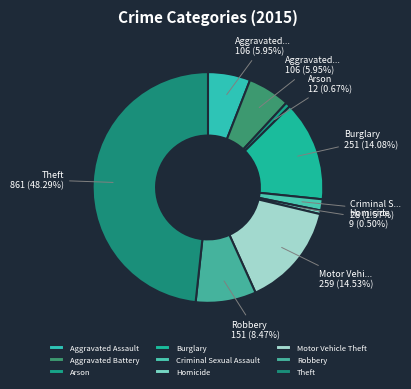

Does Arson account for over 50% of the chart?

No